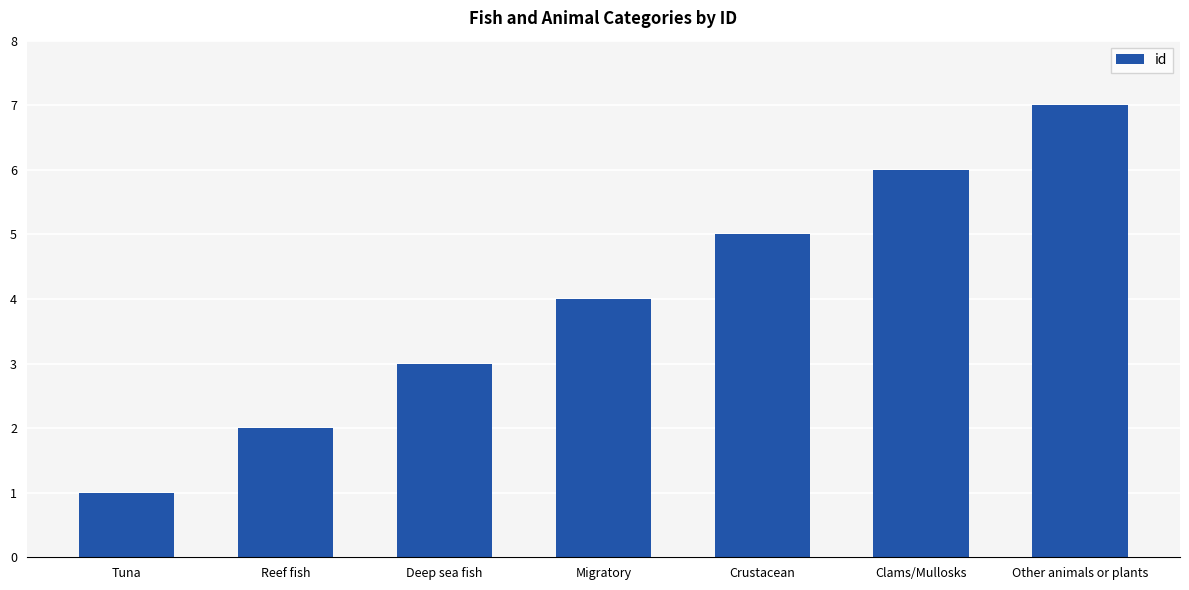

What is the label of the 3rd bar from the right?

Crustacean